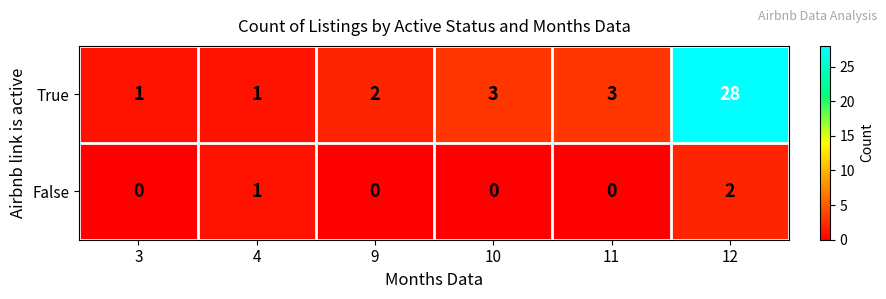

Reading left to right, extract all data points from this chart.

True: 3=1	4=1	9=2	10=3	11=3	12=28
False: 3=0	4=1	9=0	10=0	11=0	12=2